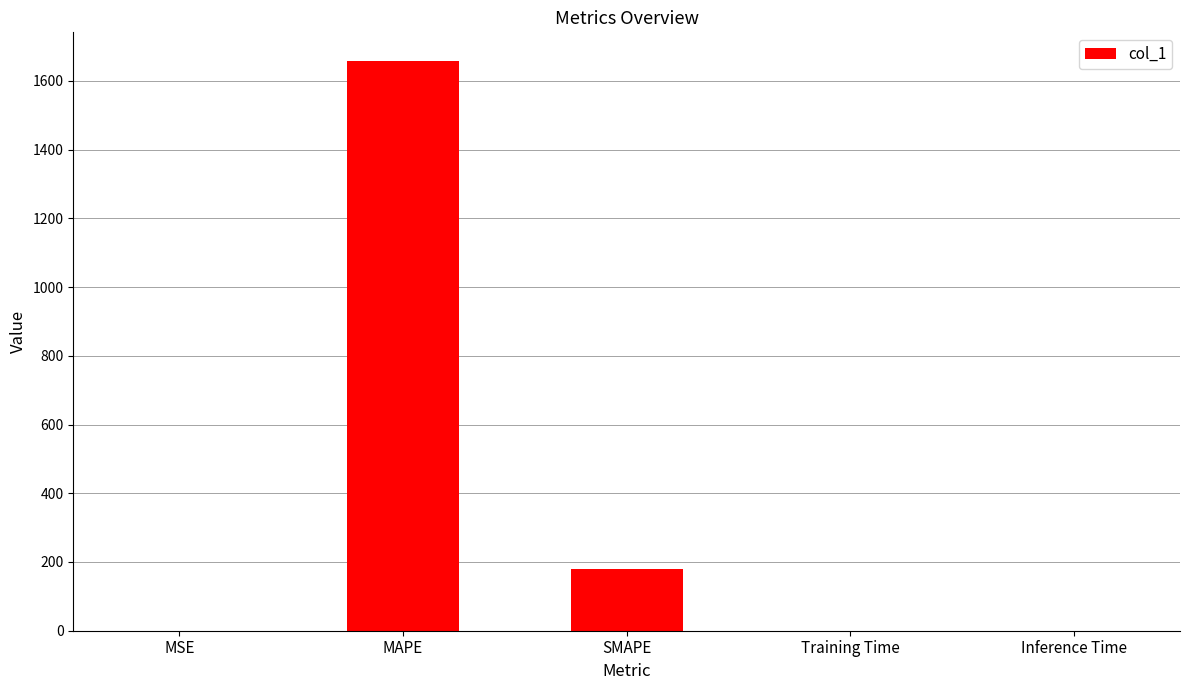

The value at MAPE is 556.8. True or false?

False